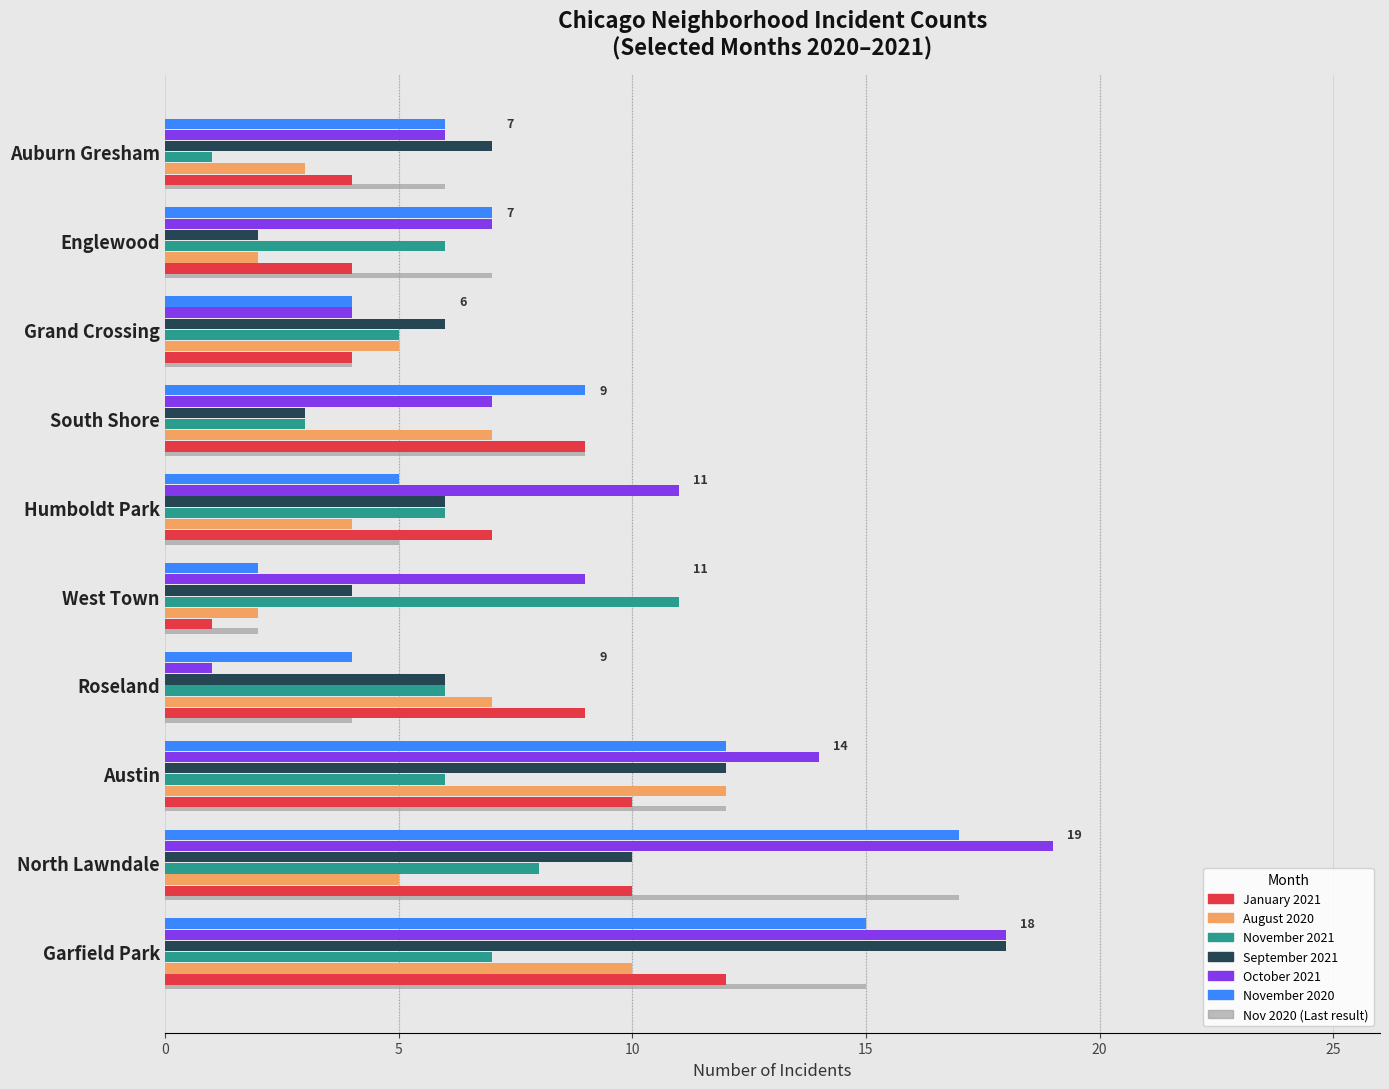

The value of January 2021 at Austin is 6. True or false?

False